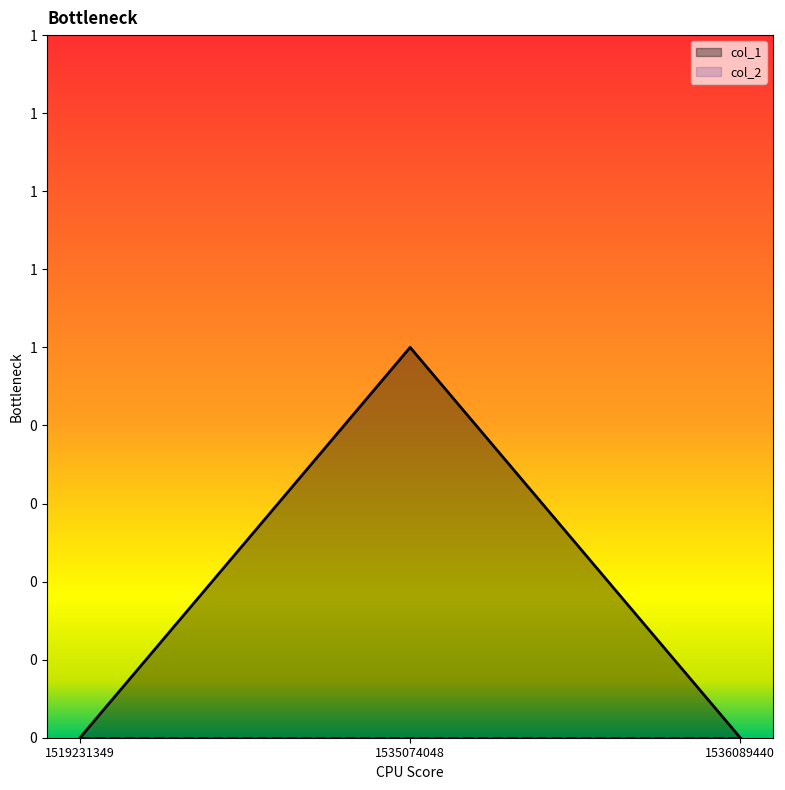

List the labels in order of value, largest first.

1535074048, 1519231349, 1536089440